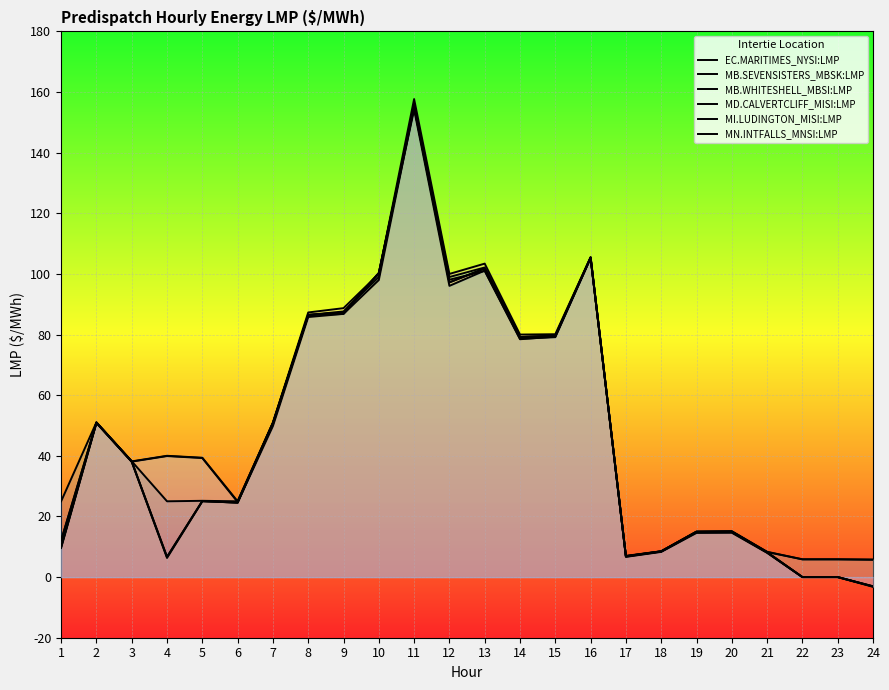

How many positive values does the EC.MARITIMES_NYSI:LMP series have?

21